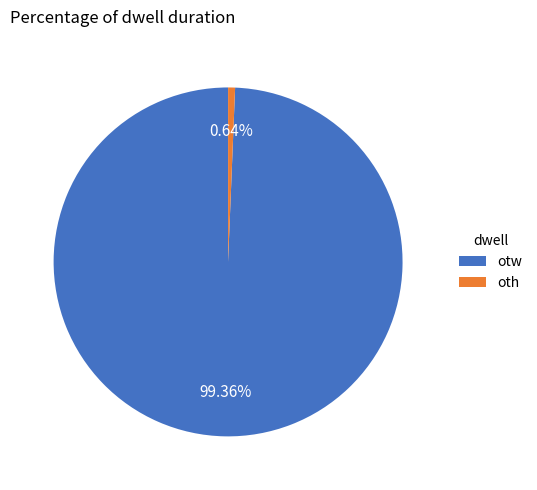

To the nearest percent, what is the difference between the oth and otw slice percentages?

99%